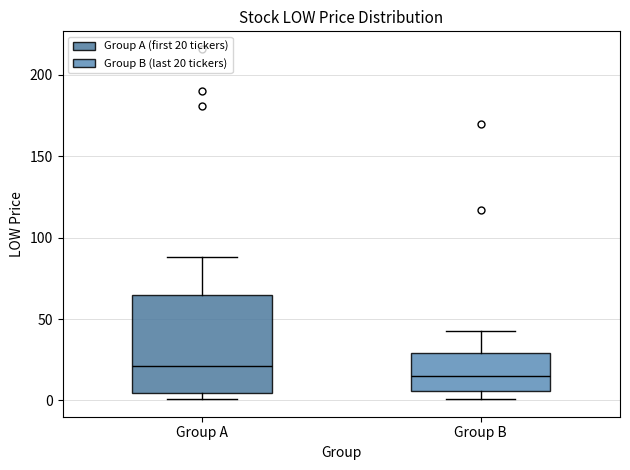

Where is the lower edge of the box for Group B on the y-axis? The values are not printed on the chart, so give them approximately, as read against the axis.

5